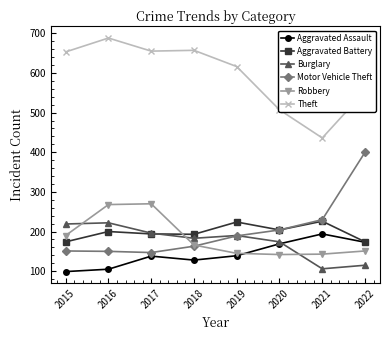

Between 2018 and 2021, which series saw the biggest shift?

Theft